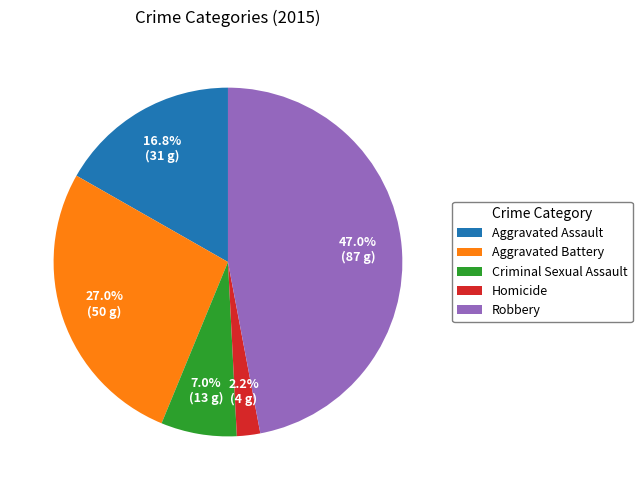

True or false: Aggravated Battery accounts for 18% of the total.

False